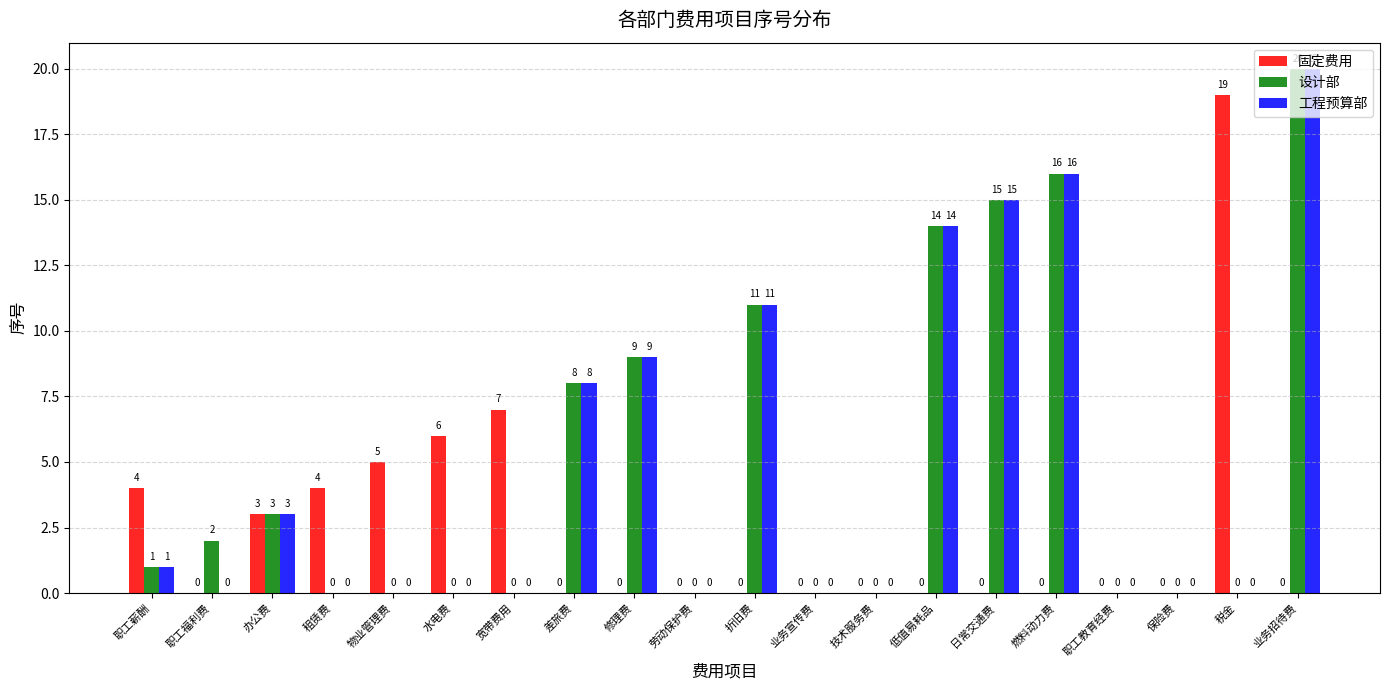

Count the number of data series in this chart.

3